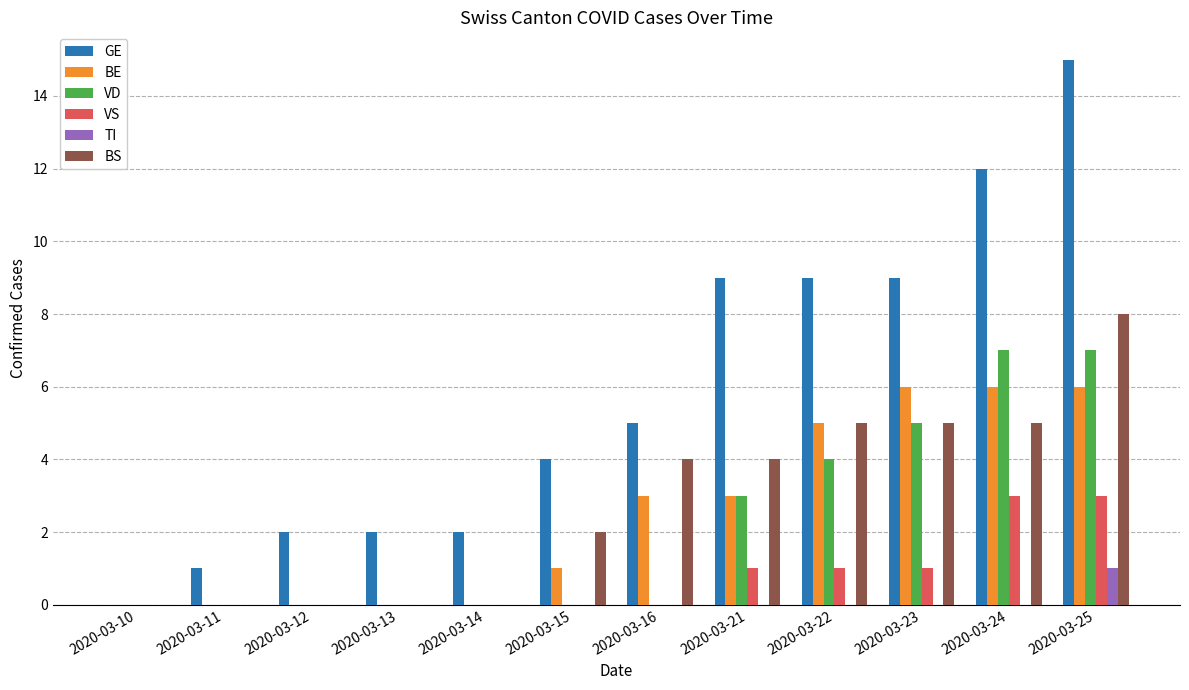

What is the sum of all GE values?

70